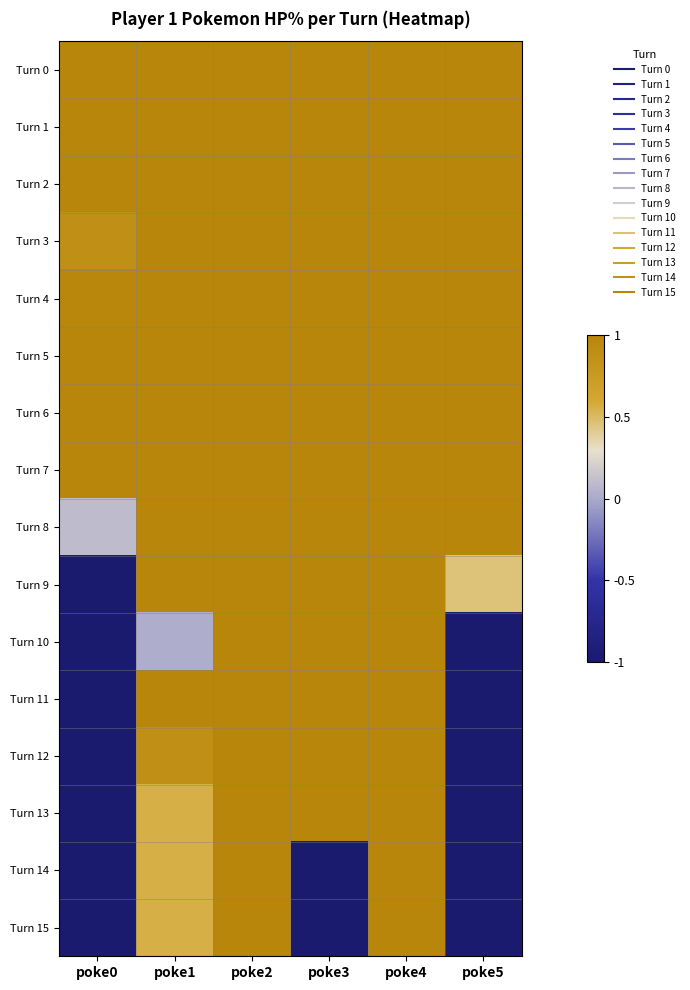

Reading left to right, what are all the values shown in this chart?

Turn 0: poke0=1.0	poke1=1.0	poke2=1.0	poke3=1.0	poke4=1.0	poke5=1.0
Turn 1: poke0=1.0	poke1=1.0	poke2=1.0	poke3=1.0	poke4=1.0	poke5=1.0
Turn 2: poke0=1.0	poke1=1.0	poke2=1.0	poke3=1.0	poke4=1.0	poke5=1.0
Turn 3: poke0=0.9	poke1=1.0	poke2=1.0	poke3=1.0	poke4=1.0	poke5=1.0
Turn 4: poke0=1.0	poke1=1.0	poke2=1.0	poke3=1.0	poke4=1.0	poke5=1.0
Turn 5: poke0=1.0	poke1=1.0	poke2=1.0	poke3=1.0	poke4=1.0	poke5=1.0
Turn 6: poke0=1.0	poke1=1.0	poke2=1.0	poke3=1.0	poke4=1.0	poke5=1.0
Turn 7: poke0=1.0	poke1=1.0	poke2=1.0	poke3=1.0	poke4=1.0	poke5=1.0
Turn 8: poke0=0.1	poke1=1.0	poke2=1.0	poke3=1.0	poke4=1.0	poke5=1.0
Turn 9: poke0=-1.0	poke1=1.0	poke2=1.0	poke3=1.0	poke4=1.0	poke5=0.5
Turn 10: poke0=-1.0	poke1=0.0	poke2=1.0	poke3=1.0	poke4=1.0	poke5=-1.0
Turn 11: poke0=-1.0	poke1=1.0	poke2=1.0	poke3=1.0	poke4=1.0	poke5=-1.0
Turn 12: poke0=-1.0	poke1=0.9	poke2=1.0	poke3=1.0	poke4=1.0	poke5=-1.0
Turn 13: poke0=-1.0	poke1=0.6	poke2=1.0	poke3=1.0	poke4=1.0	poke5=-1.0
Turn 14: poke0=-1.0	poke1=0.6	poke2=1.0	poke3=-1.0	poke4=1.0	poke5=-1.0
Turn 15: poke0=-1.0	poke1=0.6	poke2=1.0	poke3=-1.0	poke4=1.0	poke5=-1.0